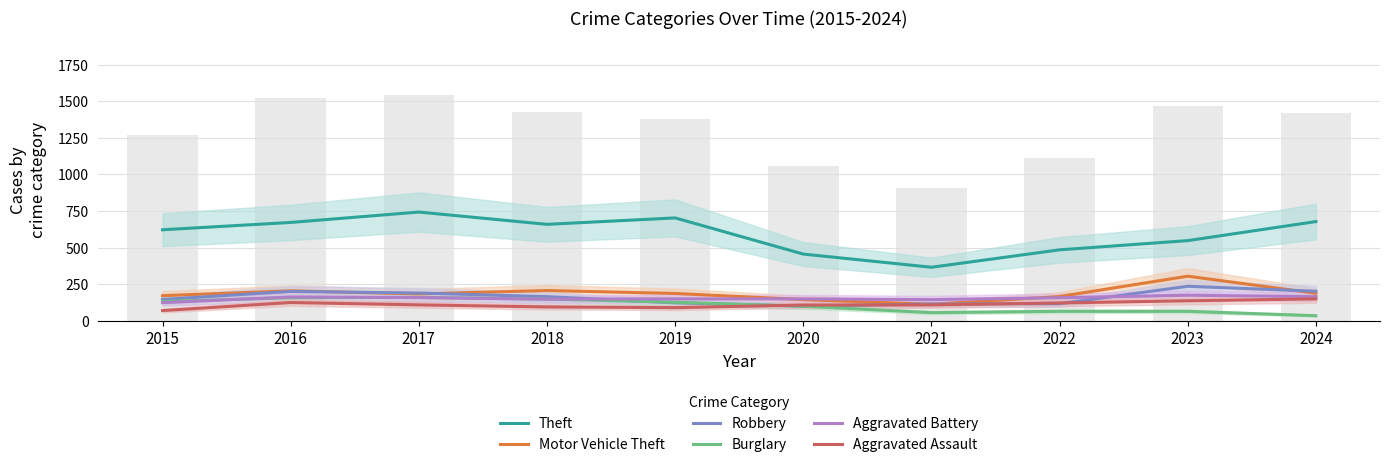

What is the average value of the Robbery series?

160